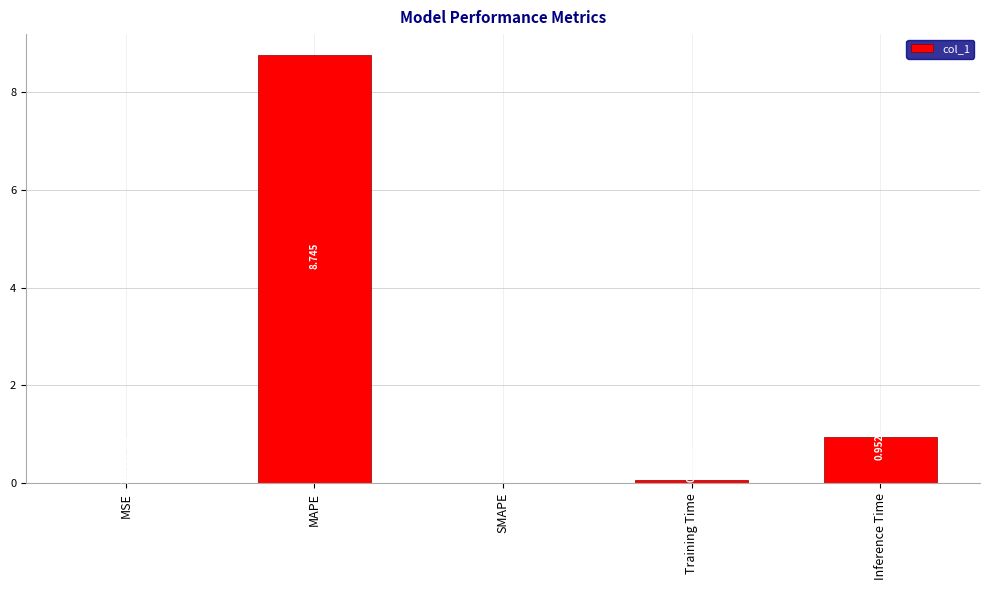

Which has a higher value, Training Time or MSE?

Training Time